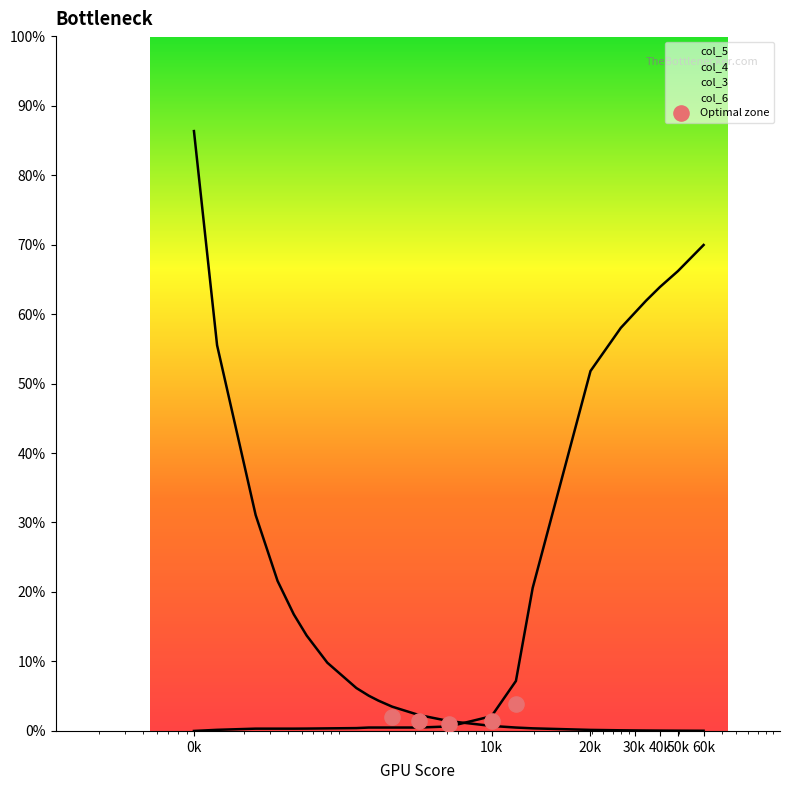

Which has a higher value, 10k or 20k?

10k